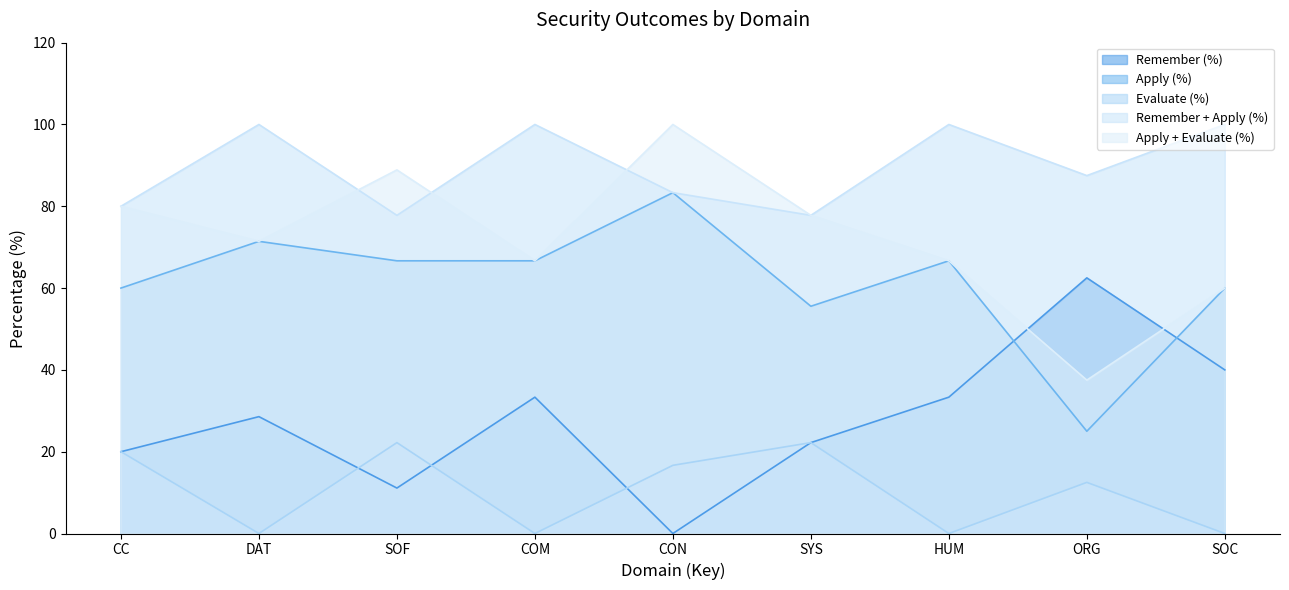

Which series has the largest total across all categories?

Remember + Apply (%)